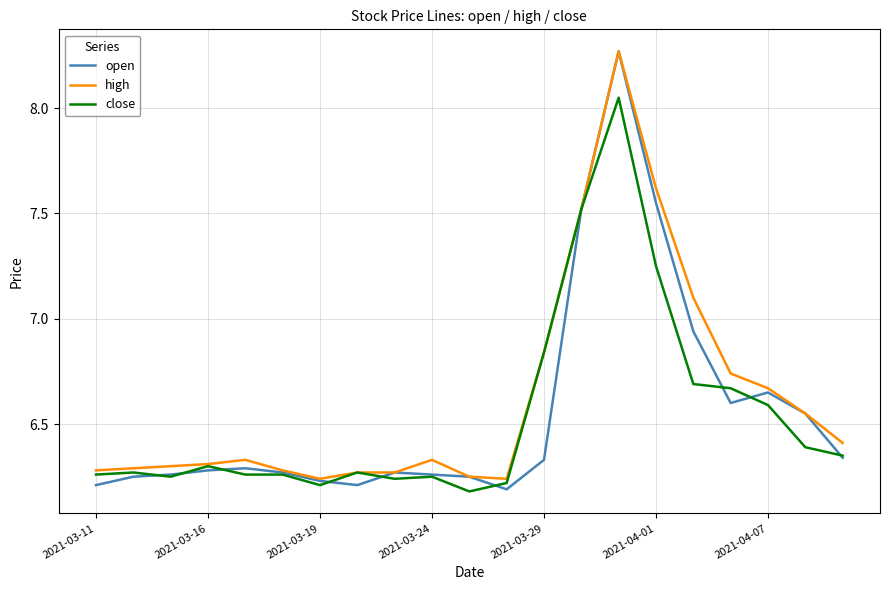

True or false: open has more than 0 points higher than both neighbors.

True